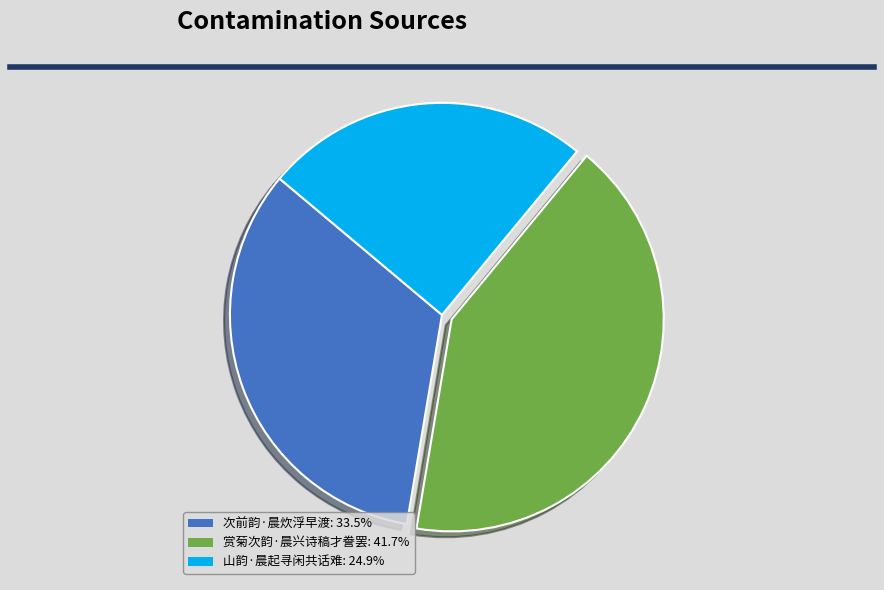

Combined, do 赏菊次韵·晨兴诗稿才誊罢 and 山韵·晨起寻闲共话难 account for over 50%?

Yes